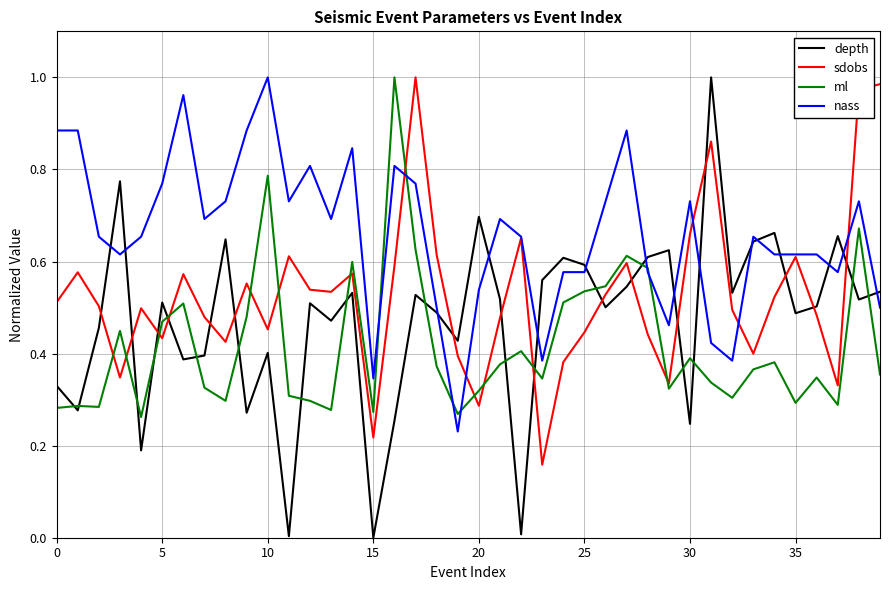

True or false: nass and ml intersect in this chart.

True